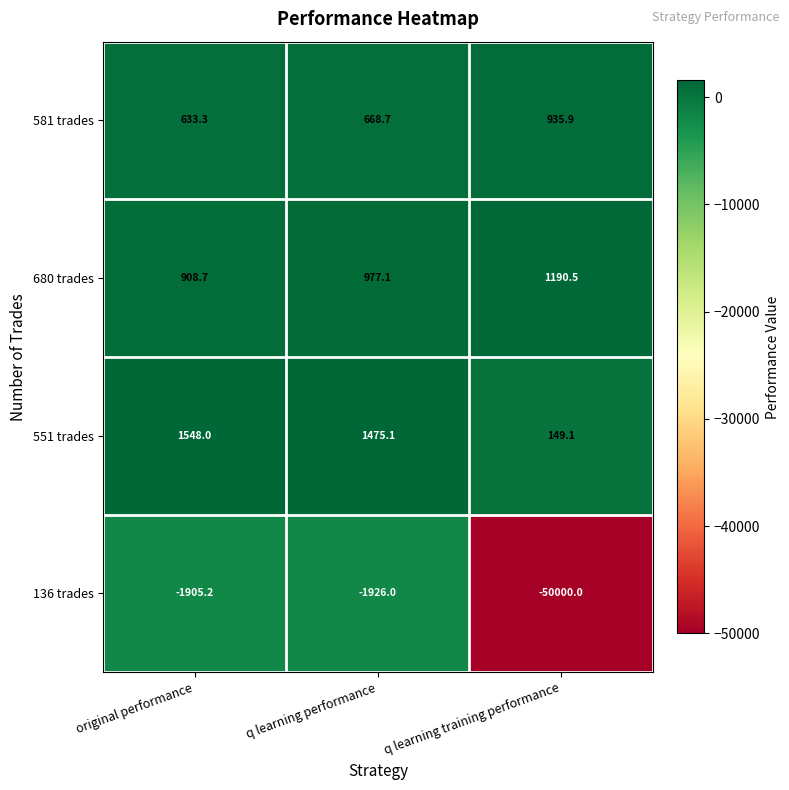

Reading right to left, list all the values displayed in this chart.

581 trades: q learning training performance=935.9	q learning performance=668.7	original performance=633.3
680 trades: q learning training performance=1190.5	q learning performance=977.1	original performance=908.7
551 trades: q learning training performance=149.1	q learning performance=1475.1	original performance=1548.0
136 trades: q learning training performance=-50000.0	q learning performance=-1926.0	original performance=-1905.2